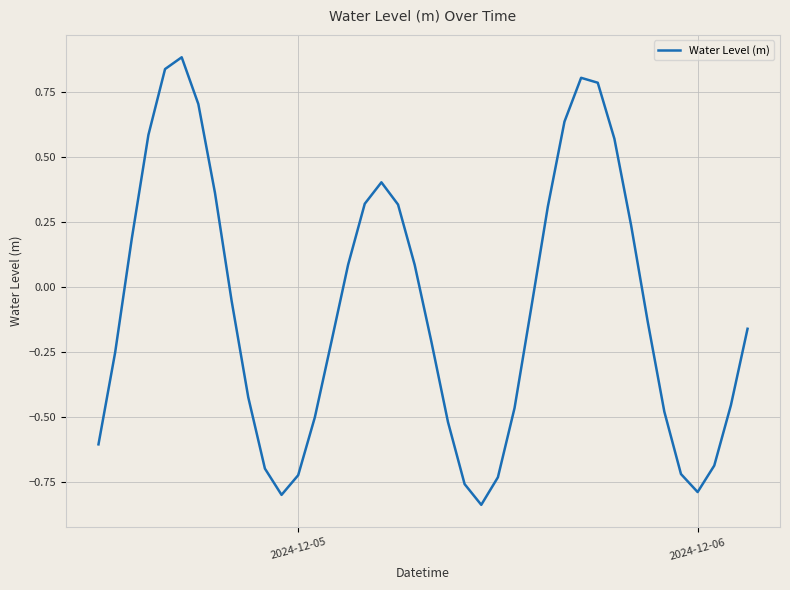

What is the sum of all values?

-3.2